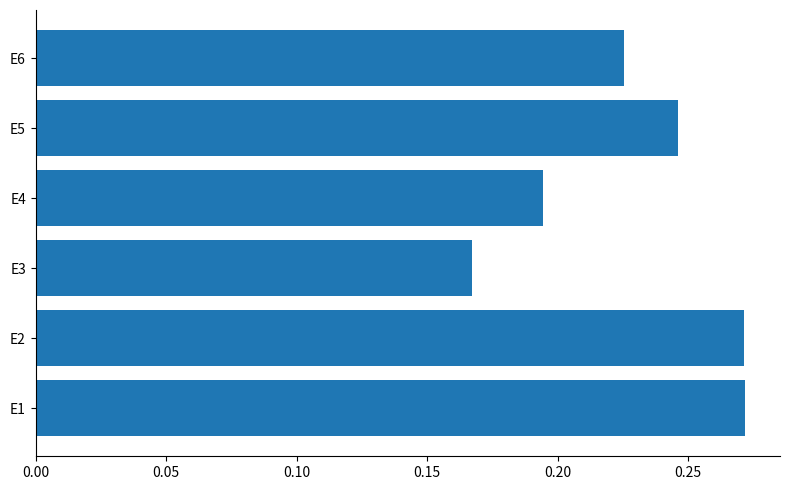

Where is the data nearest to the value 0?

E3